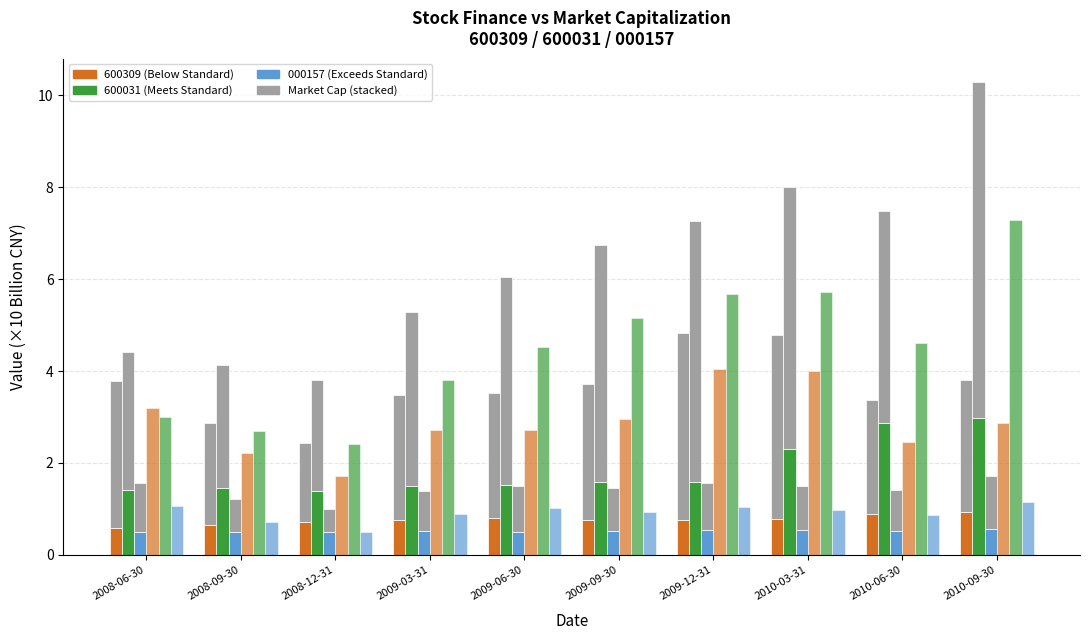

What value does the 600309finance series have at 2009-06-30?

0.8